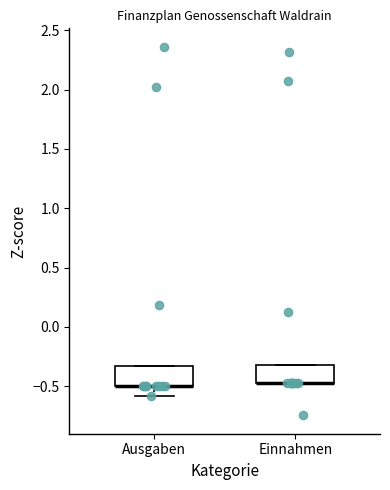

Where is the upper edge of the box for Einnahmen on the y-axis? The values are not printed on the chart, so give them approximately, as read against the axis.

-0.30